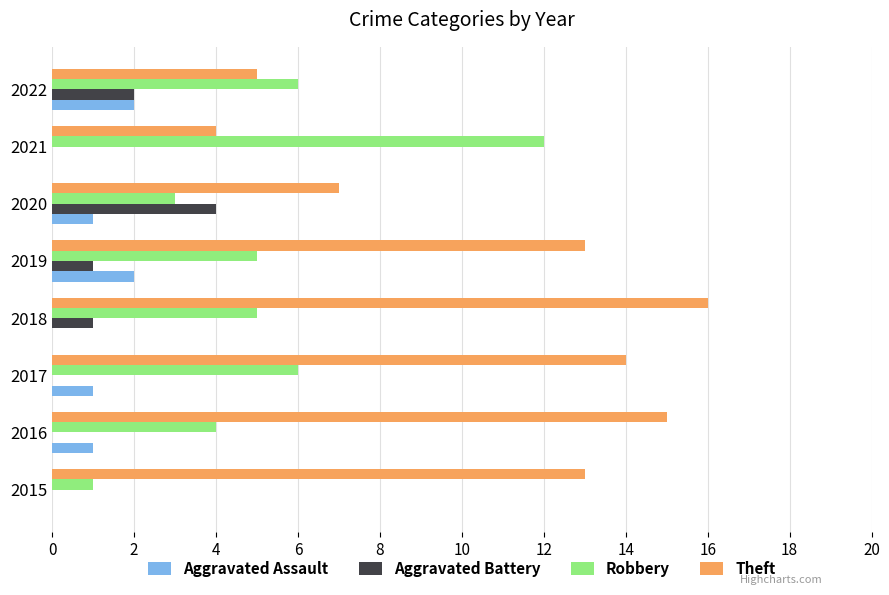

At which label does Robbery reach its peak?

2021